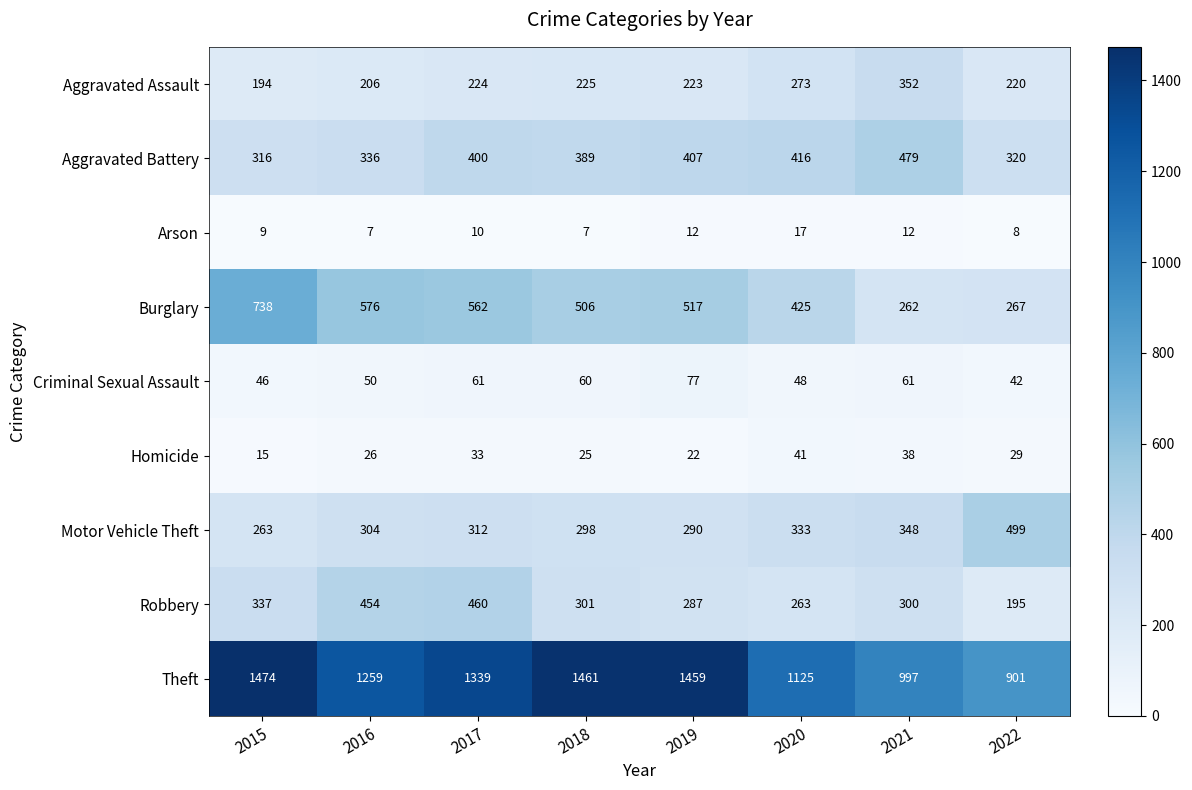

Rank the series by their maximum value, from lowest to highest.

Arson, Homicide, Criminal Sexual Assault, Aggravated Assault, Robbery, Aggravated Battery, Motor Vehicle Theft, Burglary, Theft